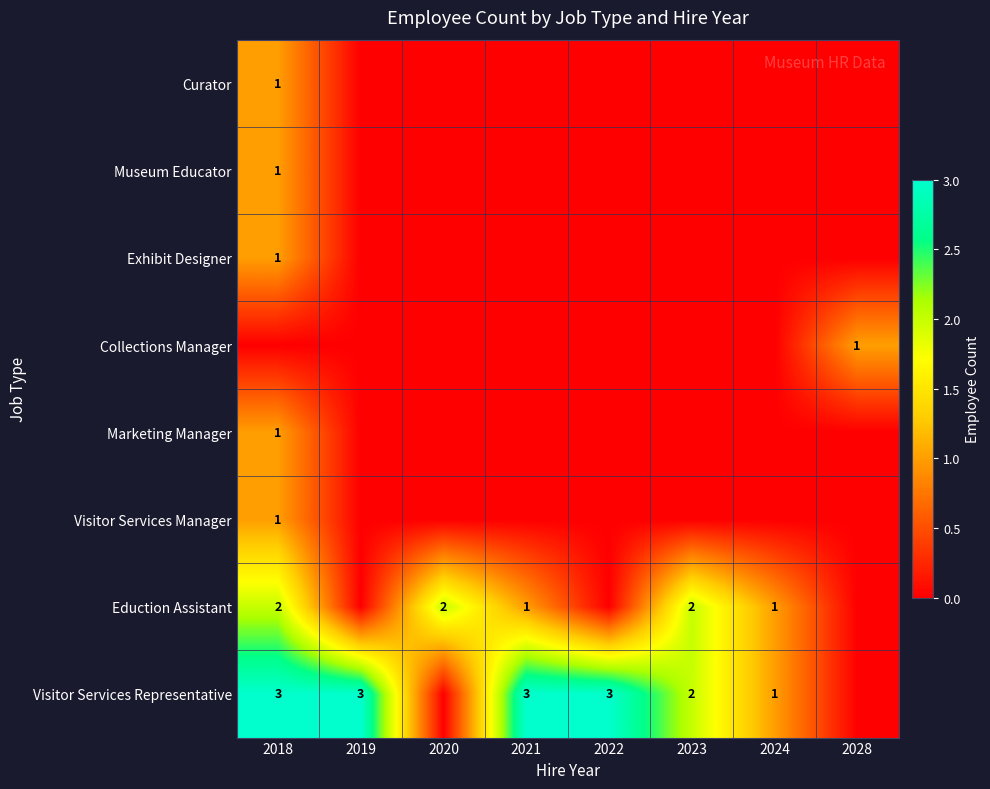

Which category has the lowest value across all series?

2019